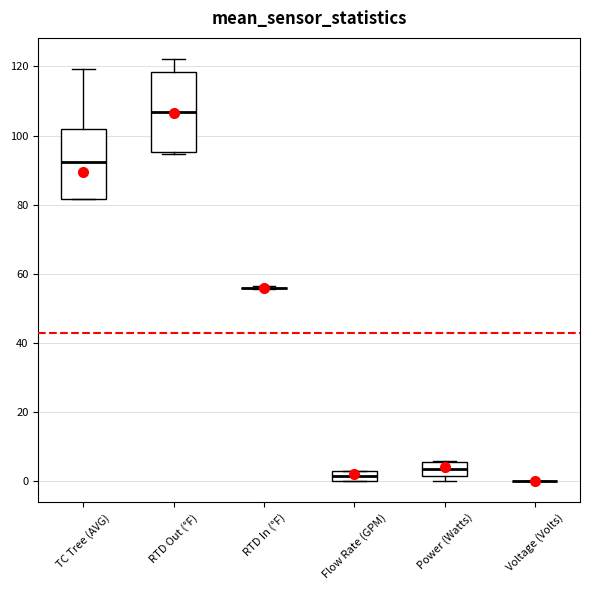

Comparing the boxes themselves (not the whiskers), which one is the tallest?

RTD Out (°F)